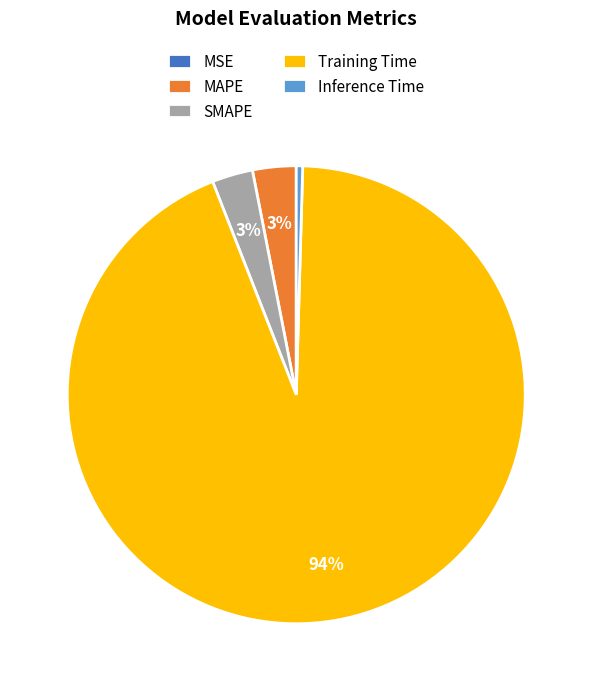

Which slice is the largest?

Training Time